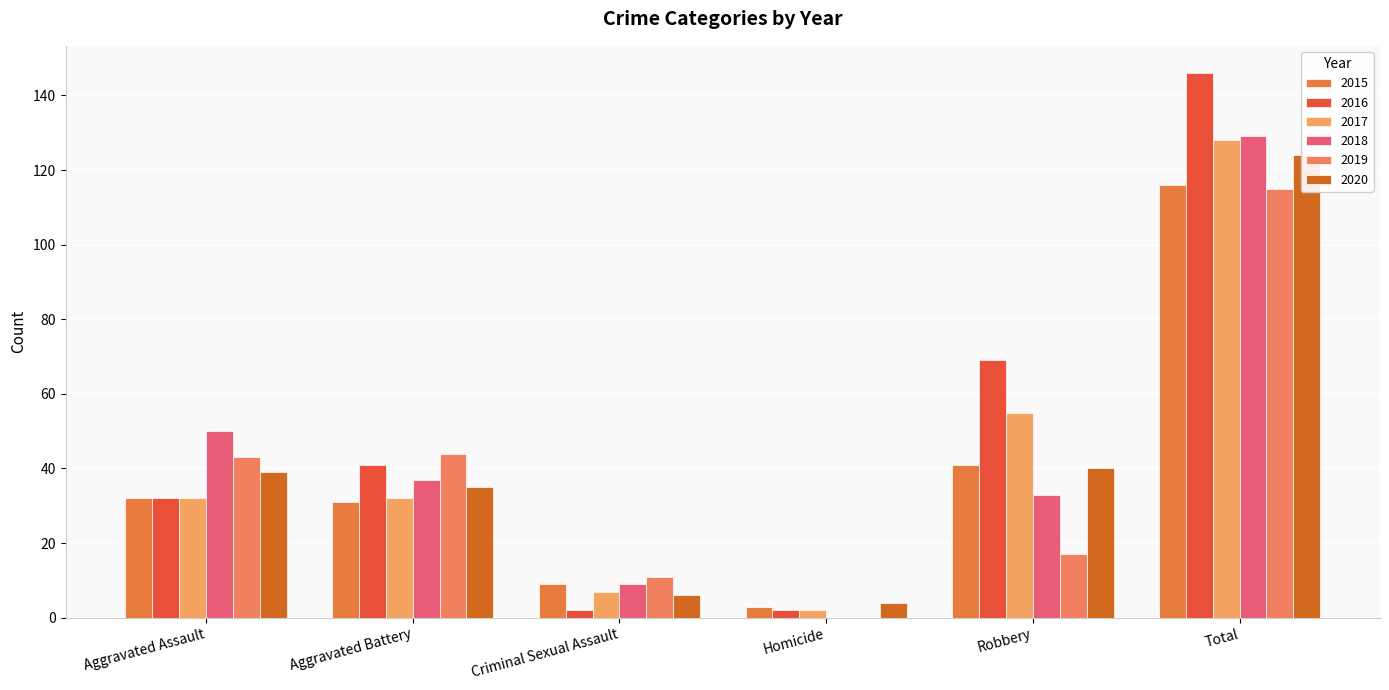

Which series changed the most between Aggravated Battery and Criminal Sexual Assault?

2016